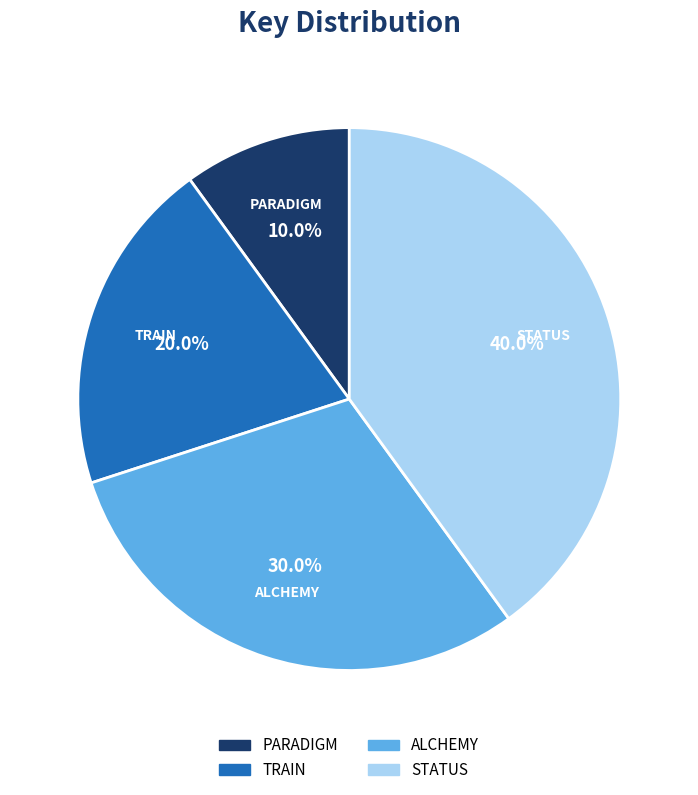

Between STATUS and TRAIN, which is larger?

STATUS